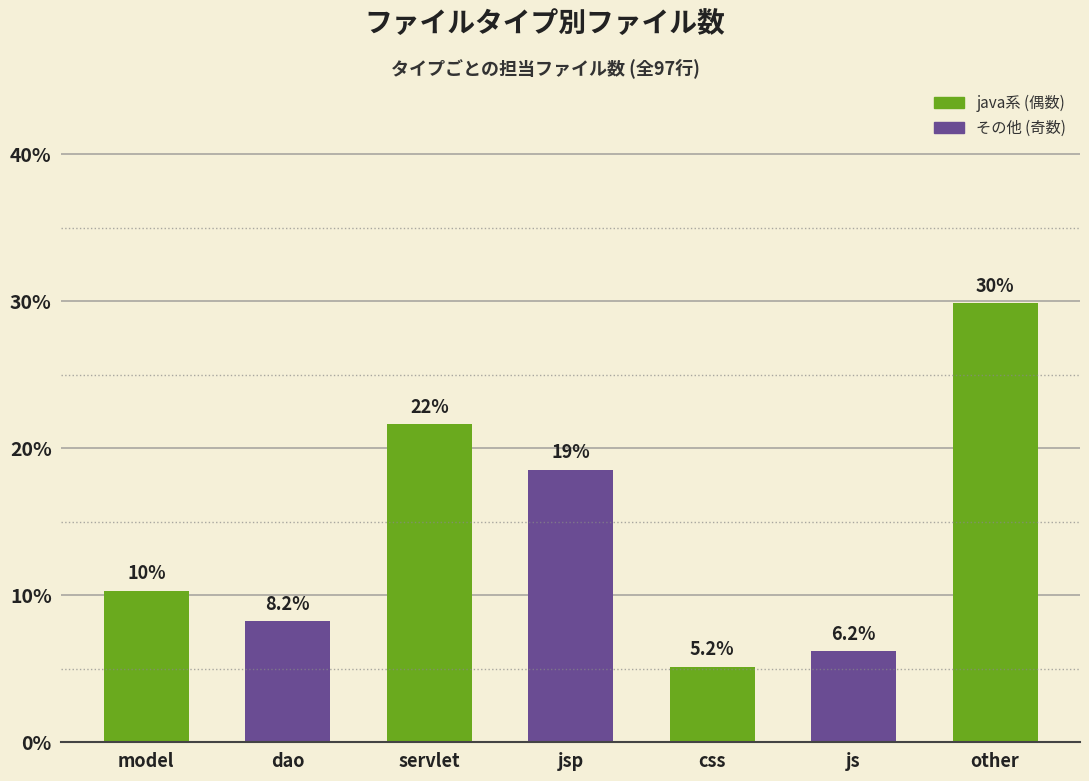

Which category has the highest value across all series?

other